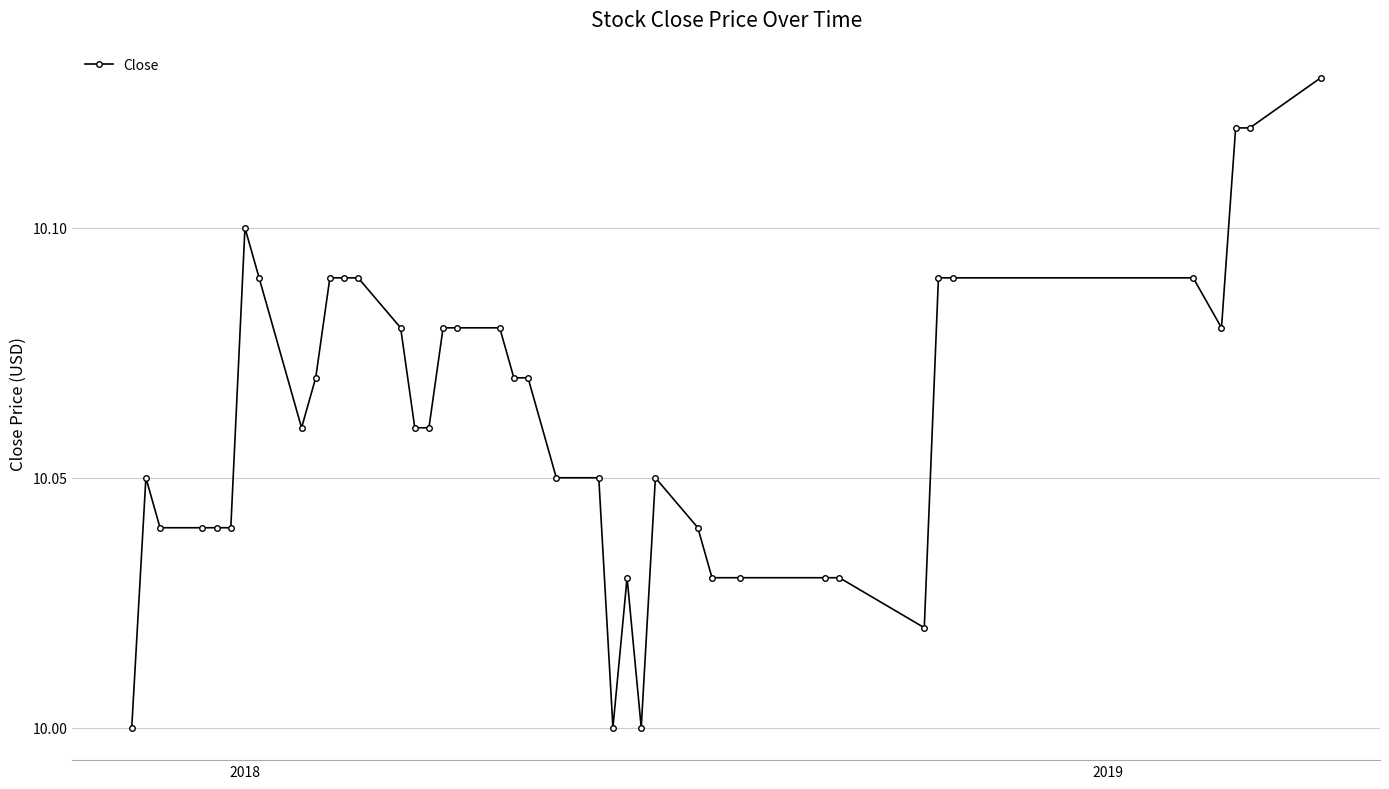

True or false: there are more than 0 points higher than both neighbors.

True